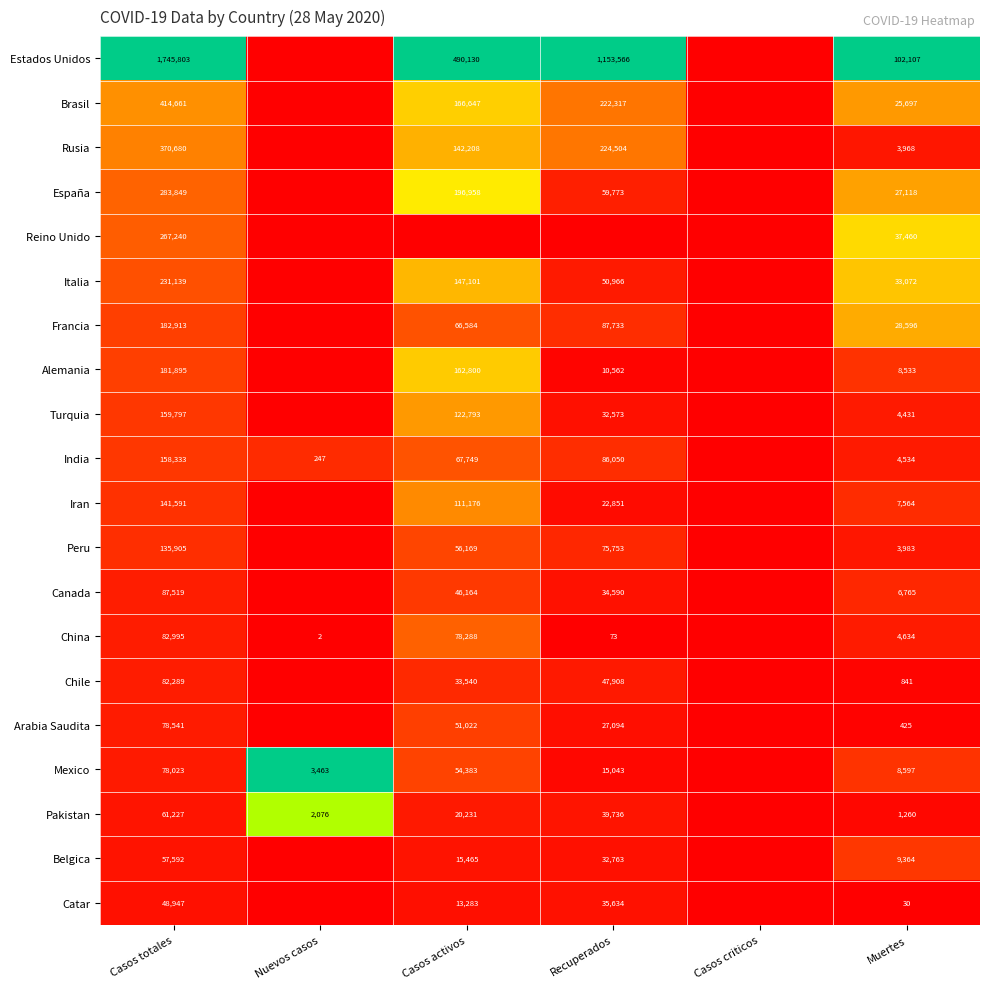

What is the difference between the Belgica values at Casos totales and Muertes?

48228